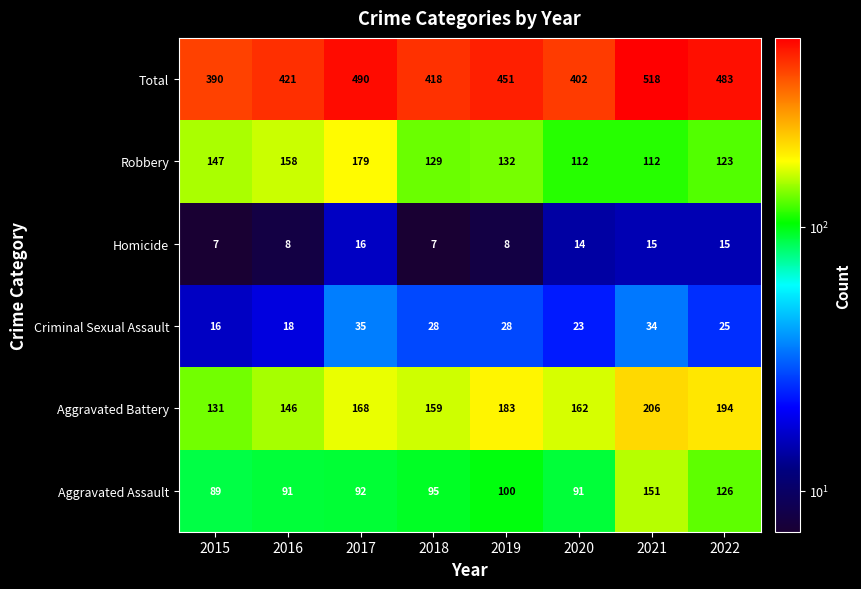

At which category is the sum across all series the highest?

2021